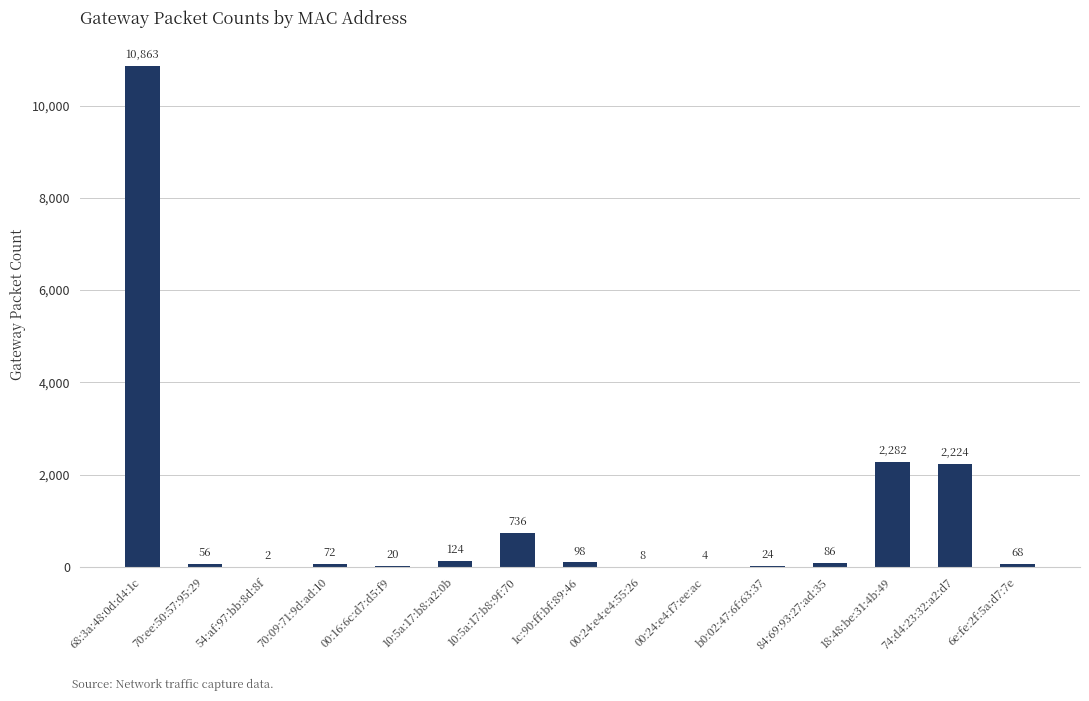

Reading right to left, transcribe all the data shown in this chart.

68	2224	2282	86	24	4	8	98	736	124	20	72	2	56	10863